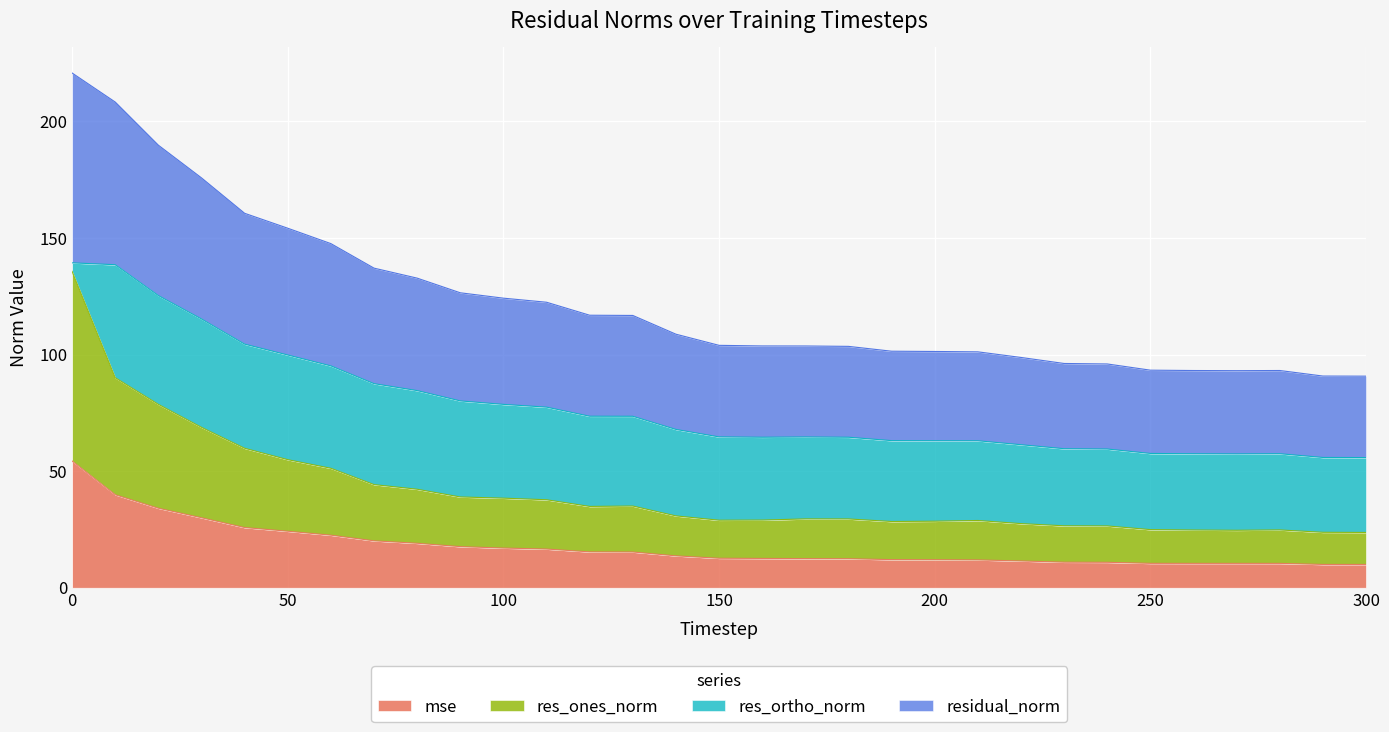

What is the highest value of the mse series?

54.3